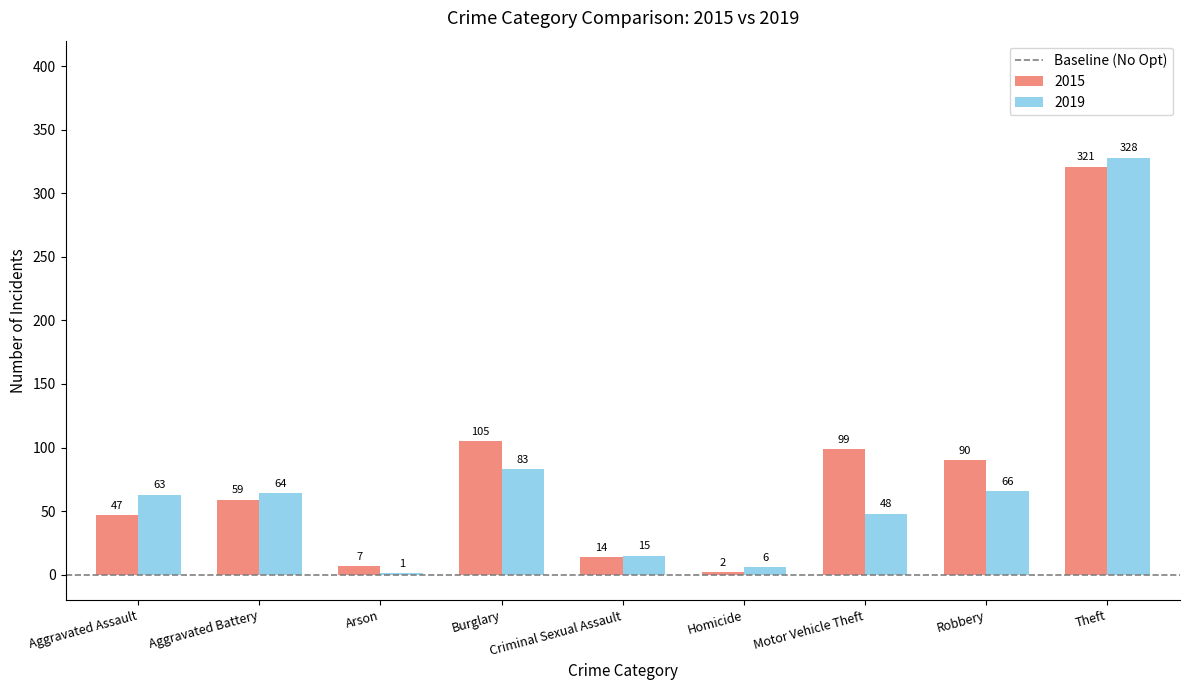

Which series changed the most between Burglary and Theft?

2019